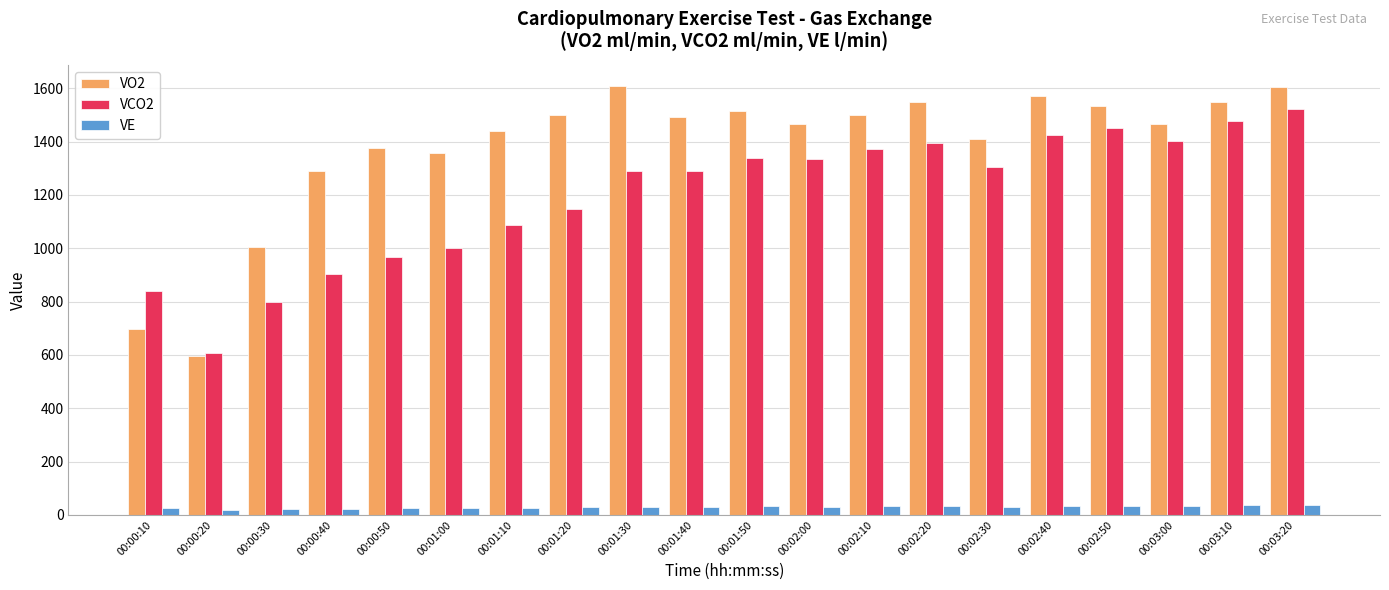

How many data points does each series have?

20